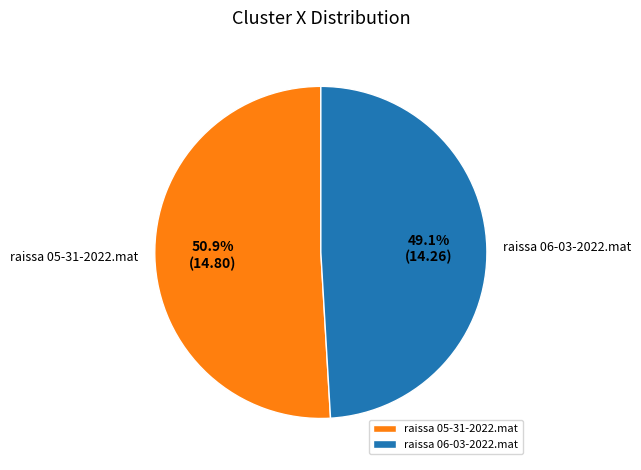

To the nearest percent, what percentage of the pie is raissa 05-31-2022.mat?

51%